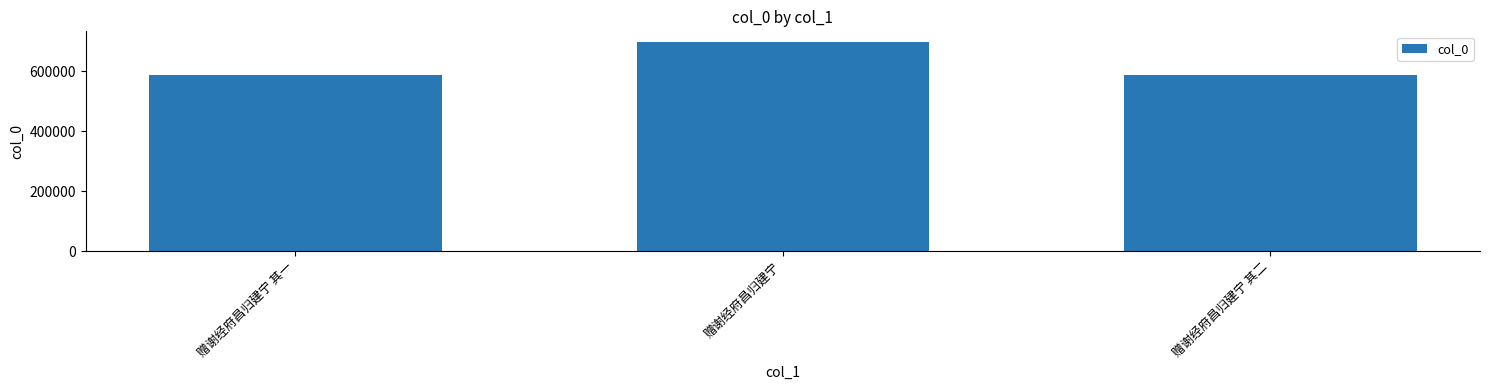

Where is the data nearest to the value 642674?

赠谢经府昌归建宁 其二